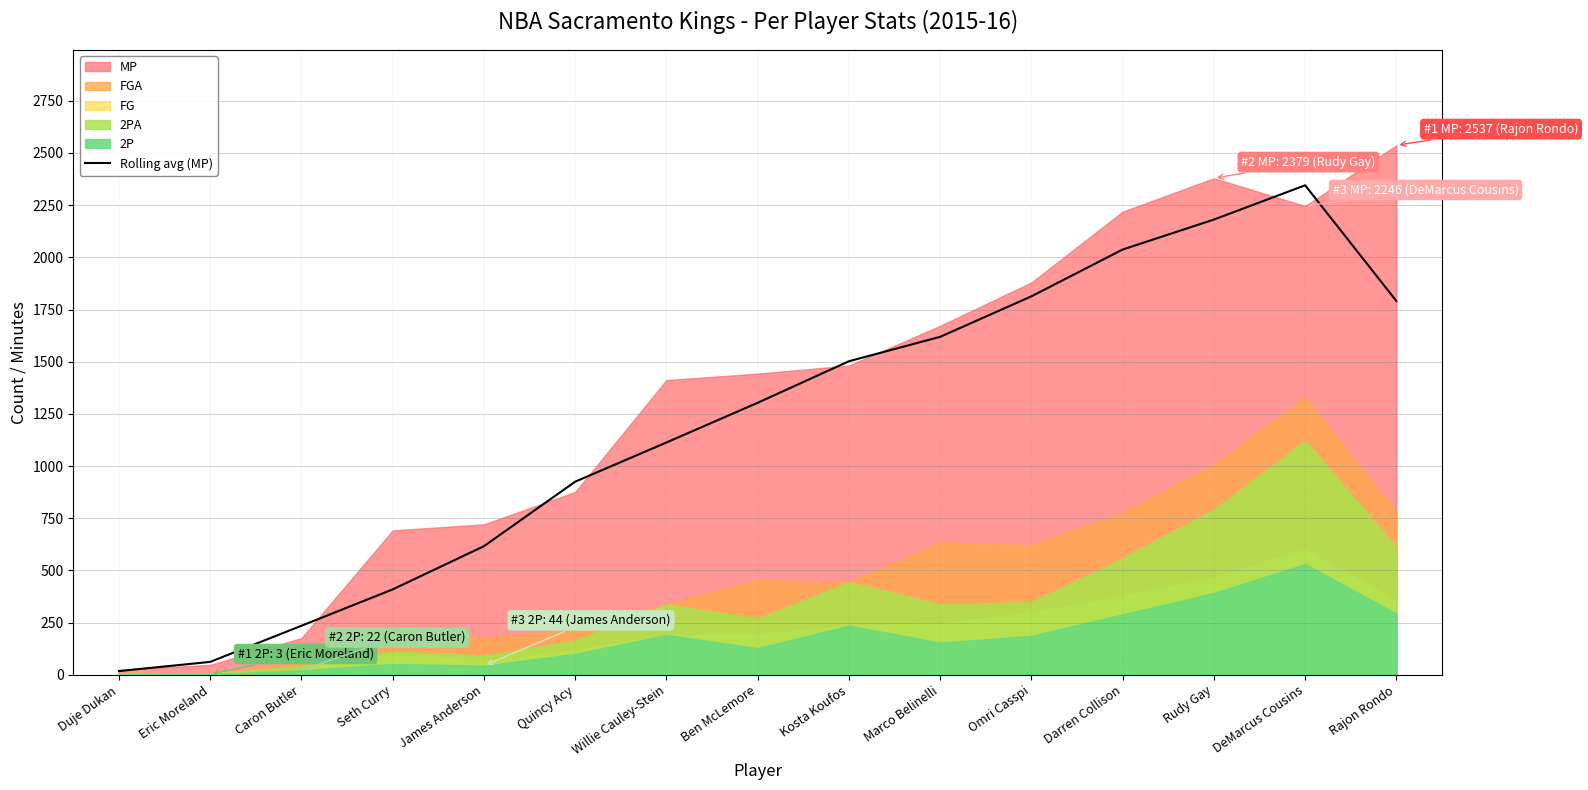

How many data points are less than 1303?

7